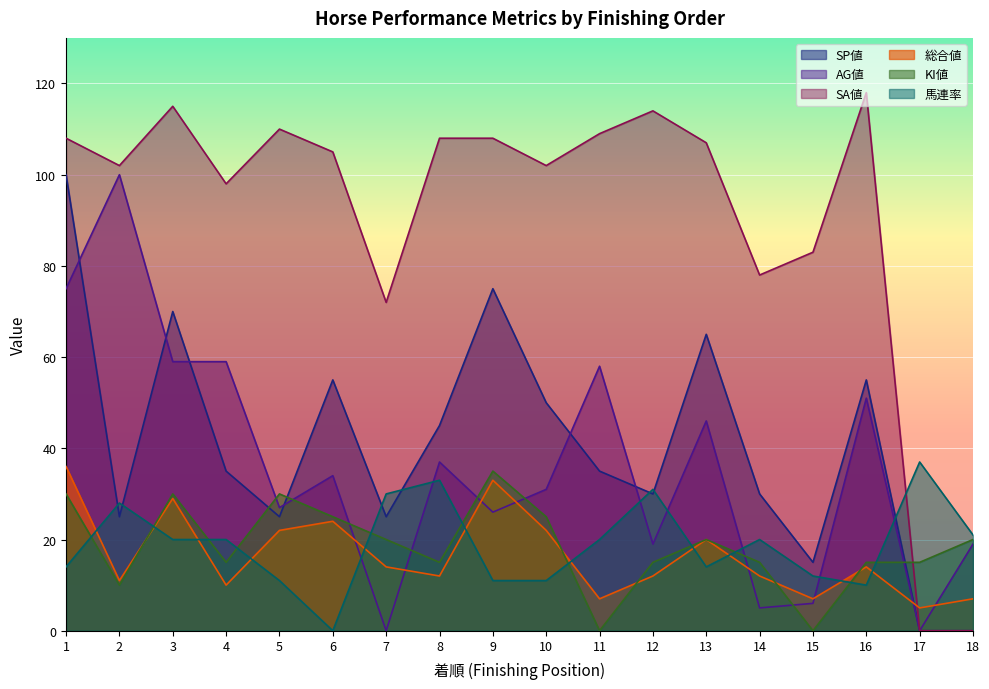

How many intersections are there between AG値 and 総合値?

8